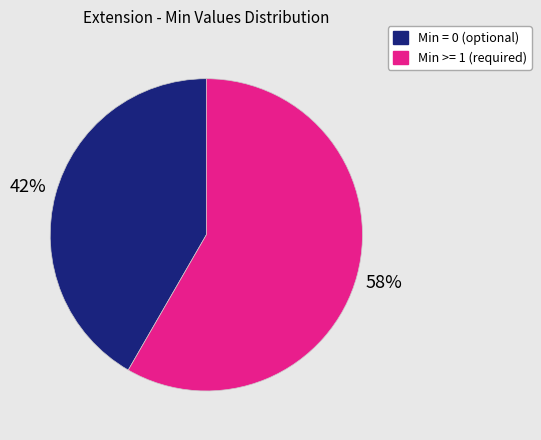

The Min = 0 (optional) slice represents 42% of the pie. True or false?

True